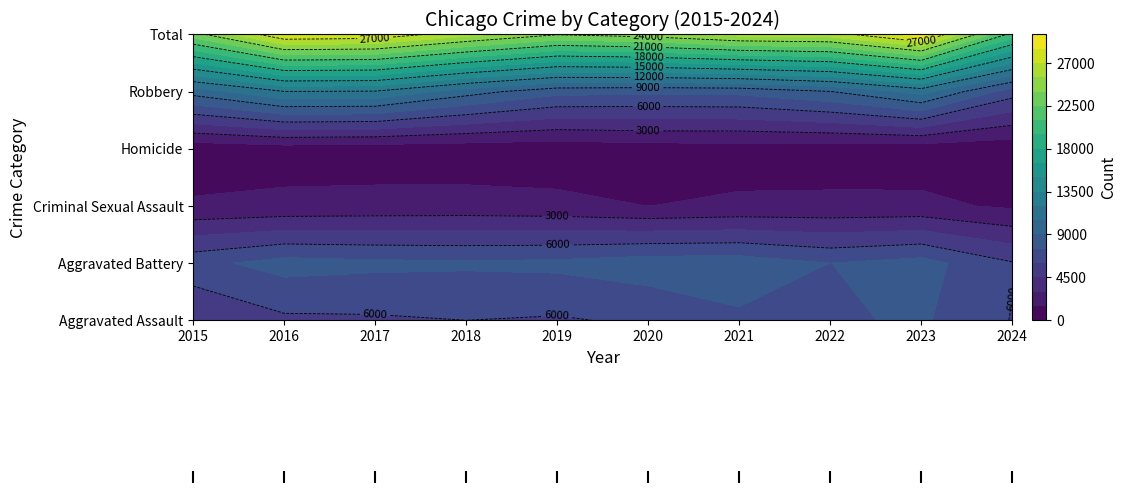

Is the value of Homicide at 2015 greater than the value of Total at 2024?

No